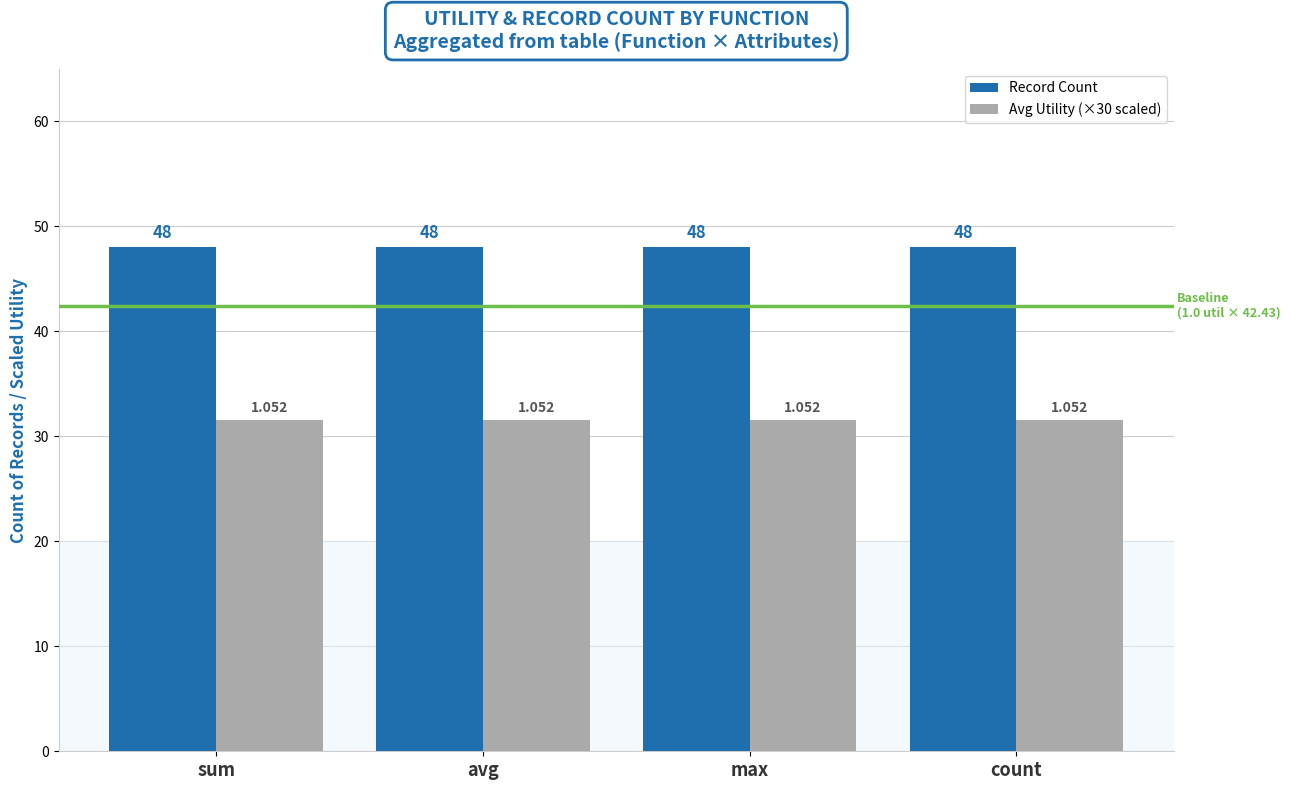

What is the total value across all series at count?

79.6